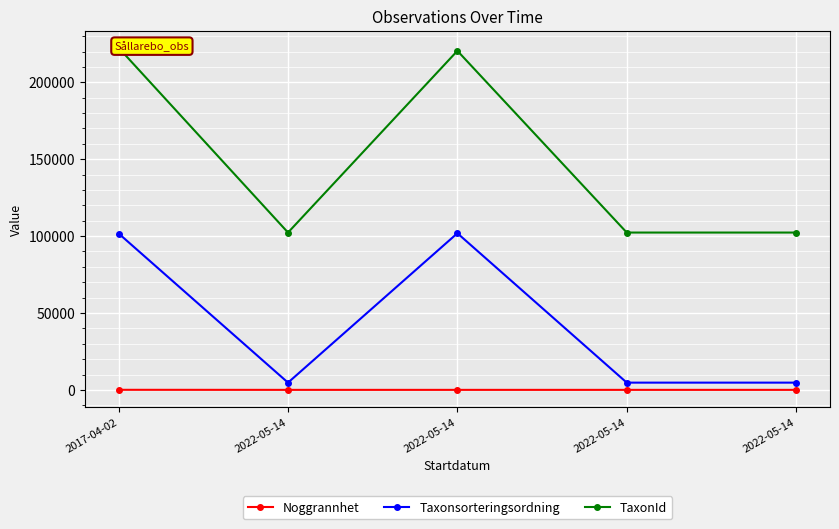

True or false: Taxonsorteringsordning and Noggrannhet cross at least once.

False